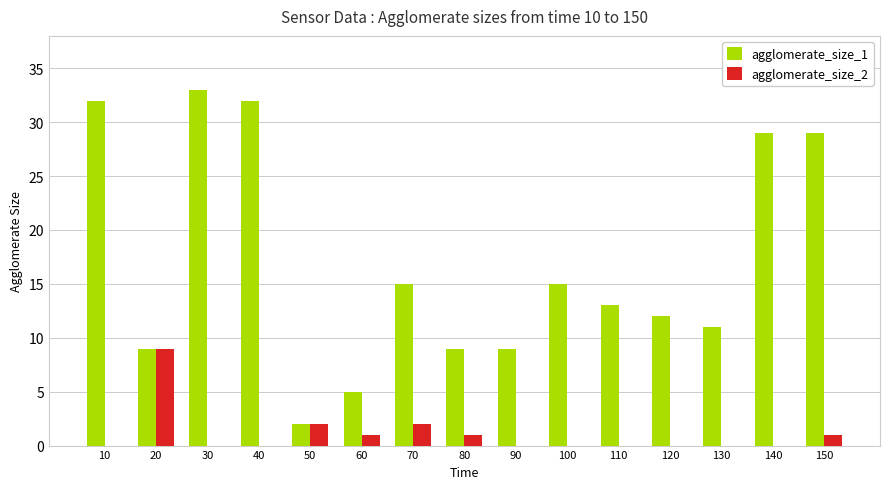

What is the total value across all series at 50?

4